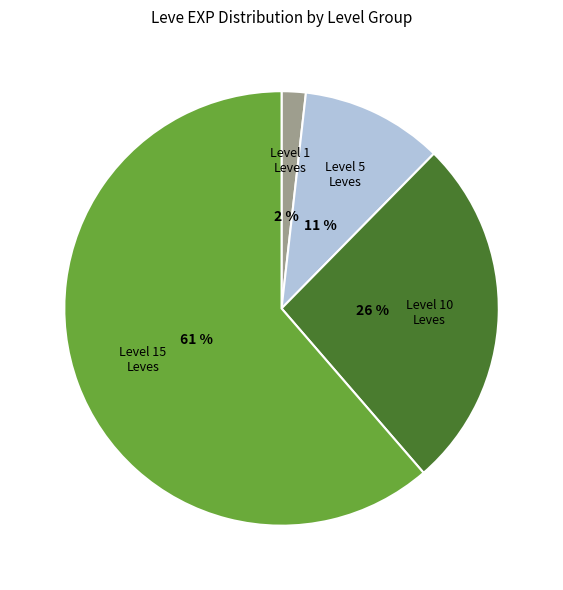

To the nearest percent, what percentage of the pie is Level 5 Leves?

11%